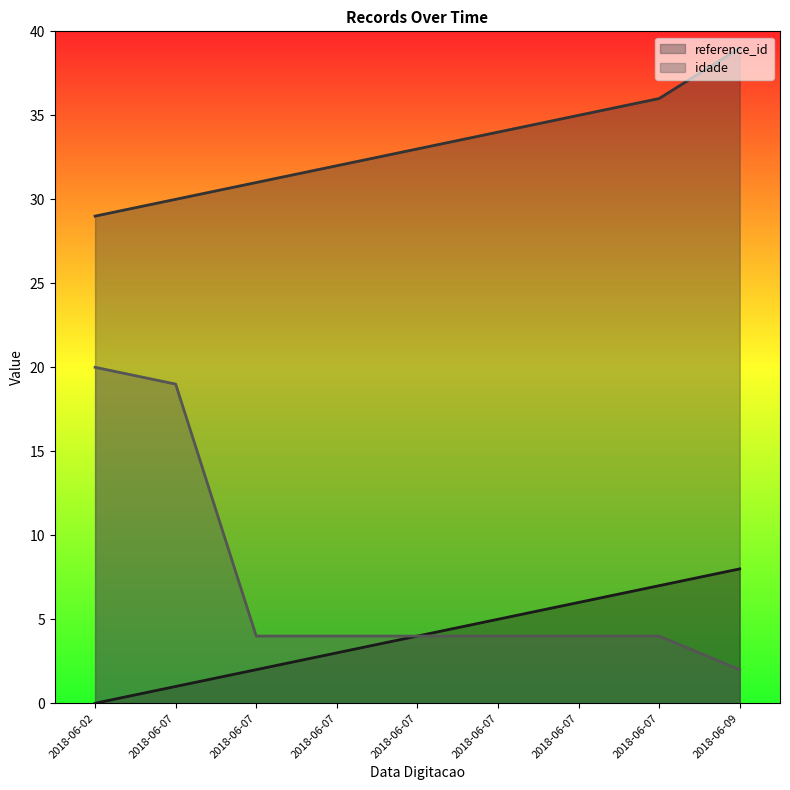

True or false: _NúmLinha has a value of -4 at 2018-06-02.

False